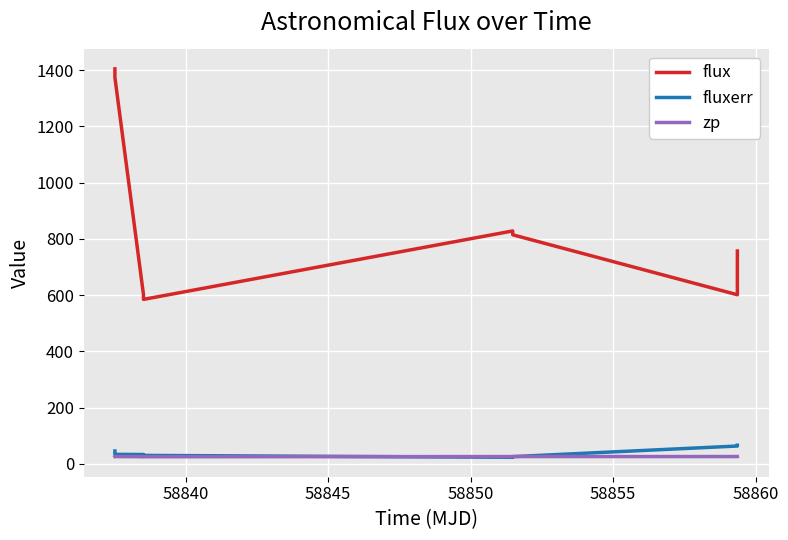

Which series has the widest spread of values?

flux